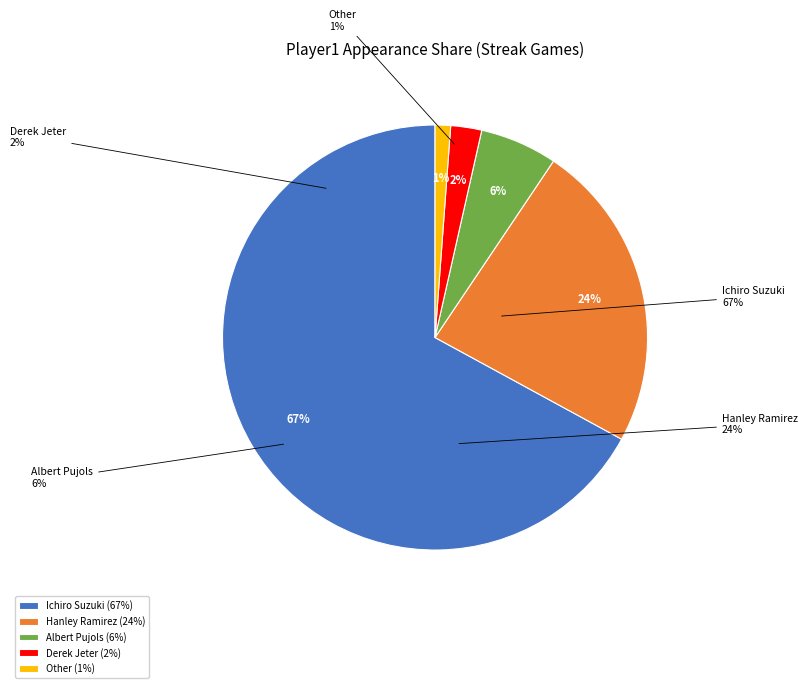

To the nearest percent, what portion does Albert Pujols represent?

6%